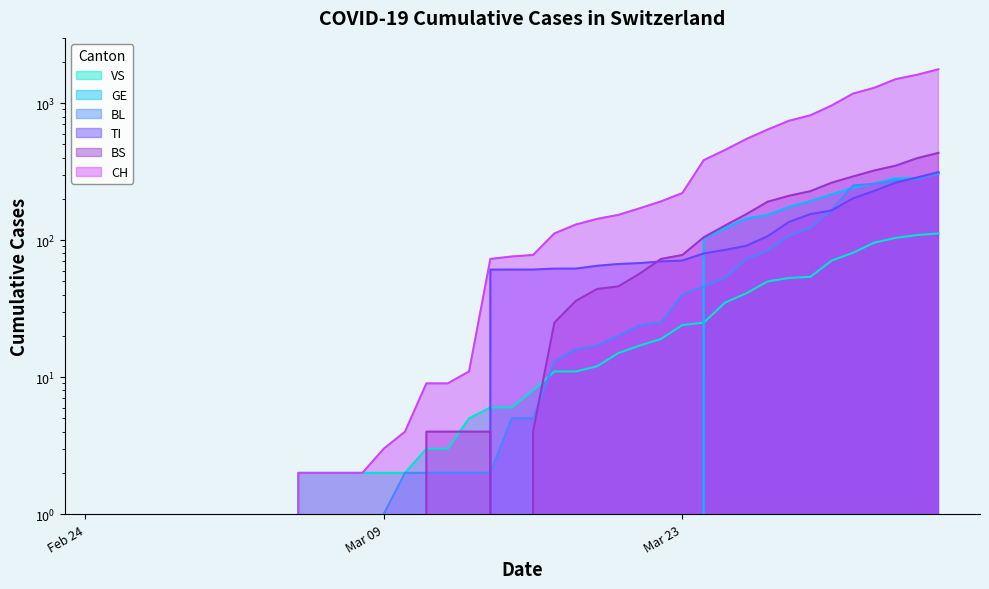

What is the average value of the TI series?

69